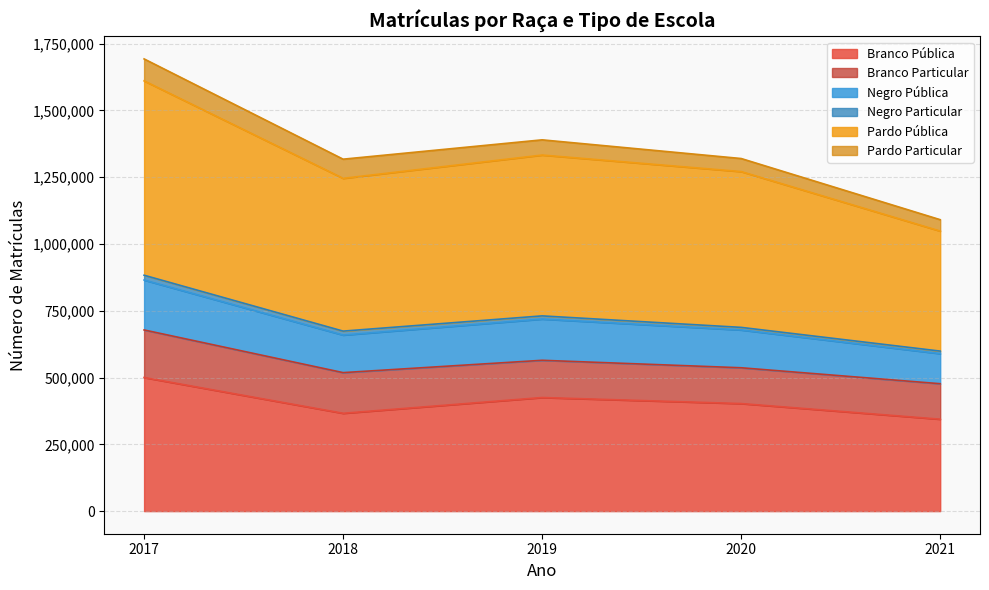

True or false: Branco Pública has a value of 530787 at 2018.

False